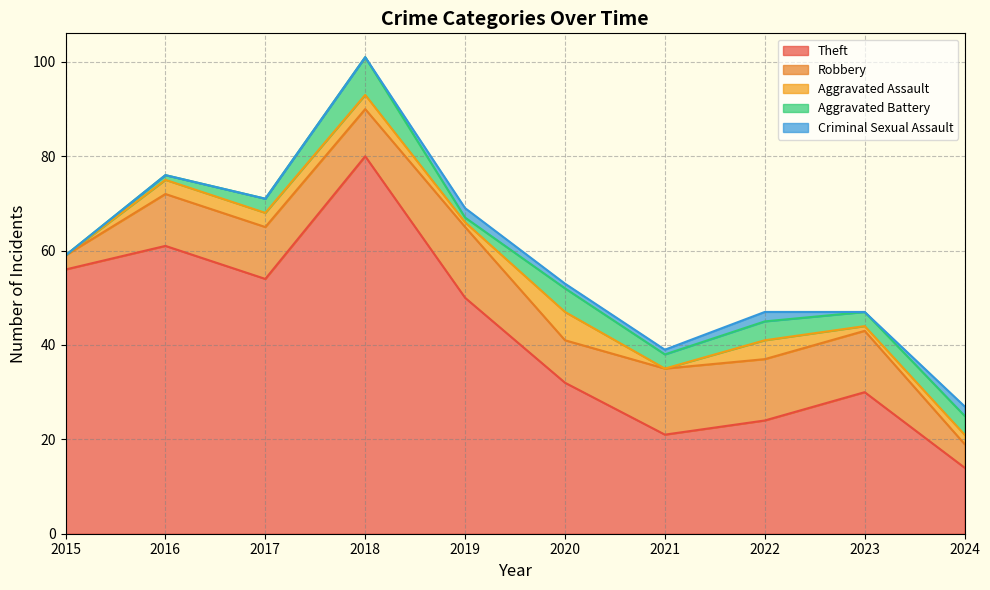

Which series has the largest total across all categories?

Theft